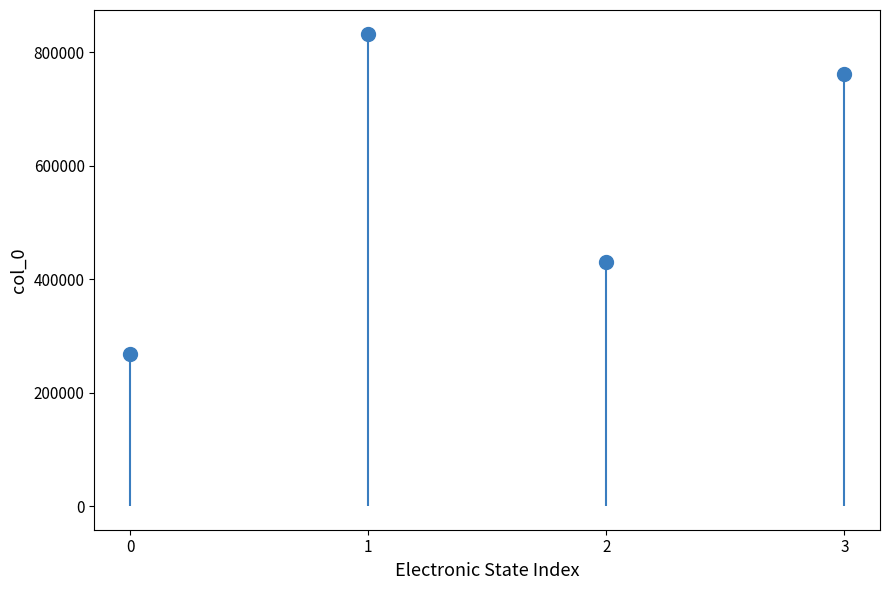

How many lines are shown in the chart?

1